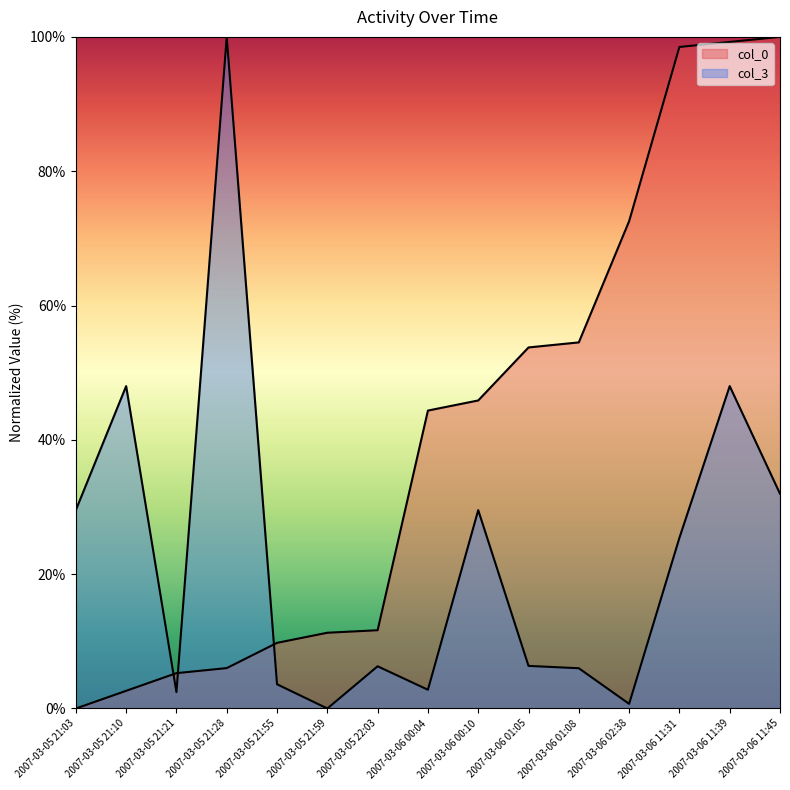

What is the difference between the second highest and minimum values in the col_0 series?

99.2